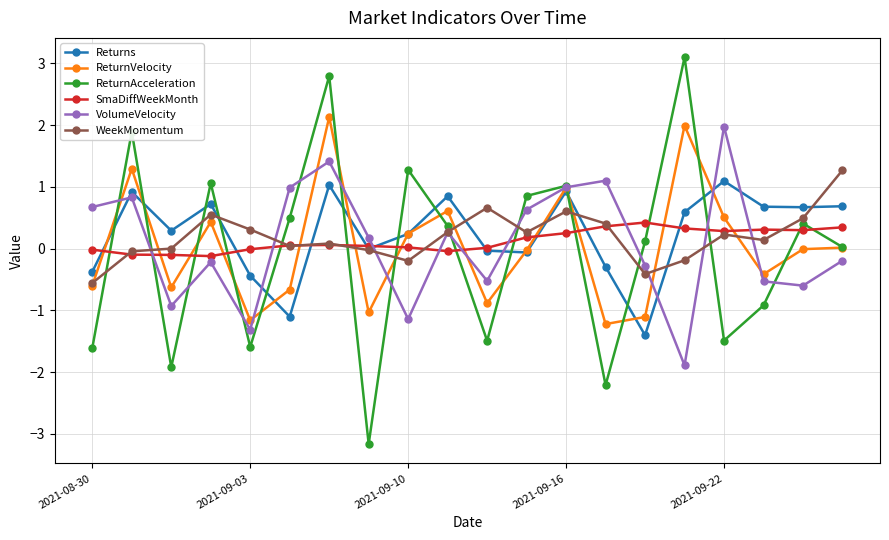

What is the maximum value shown in the chart?

3.1